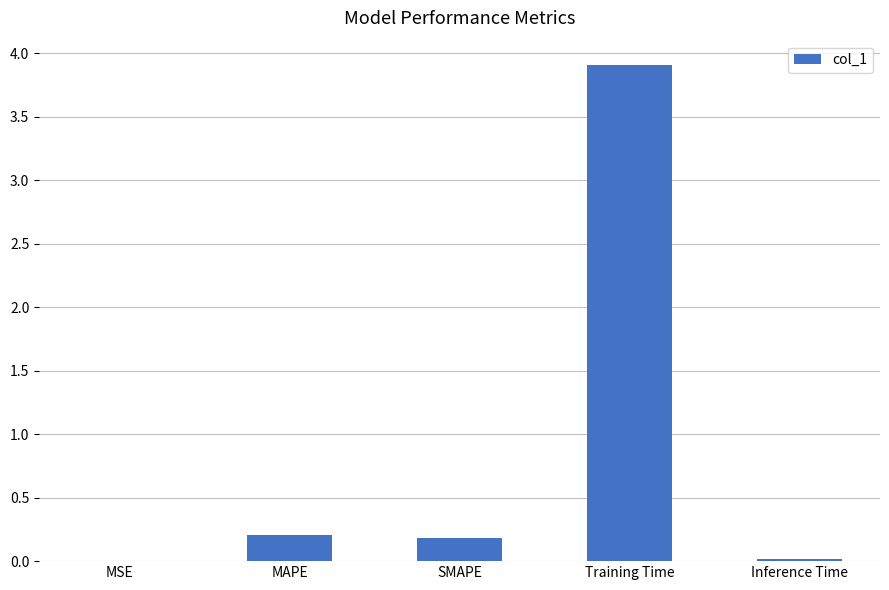

The value at MSE is 0.0. True or false?

True